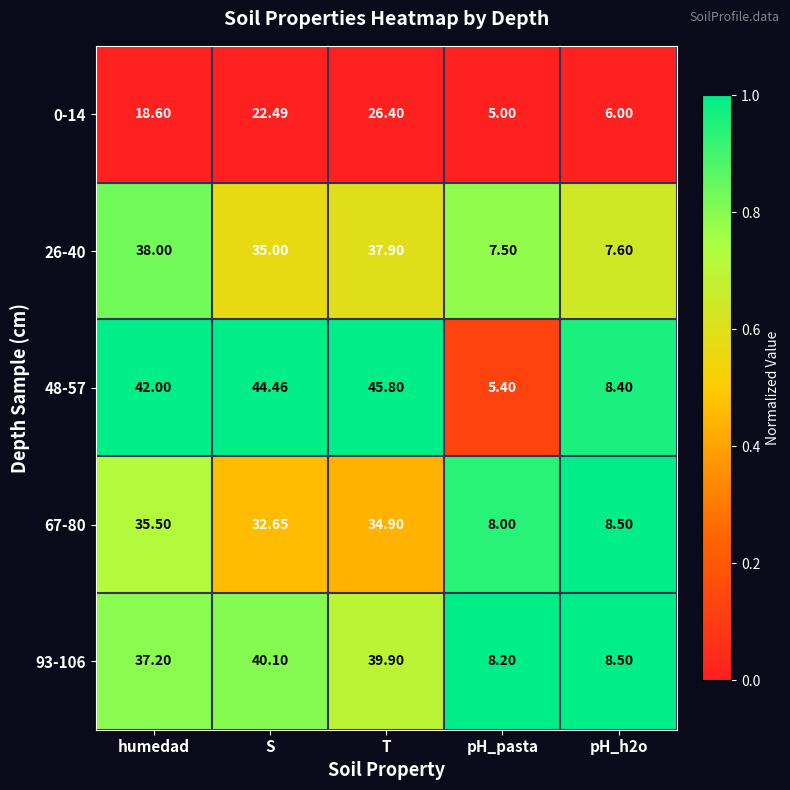

Which series has the largest total across all categories?

48-57